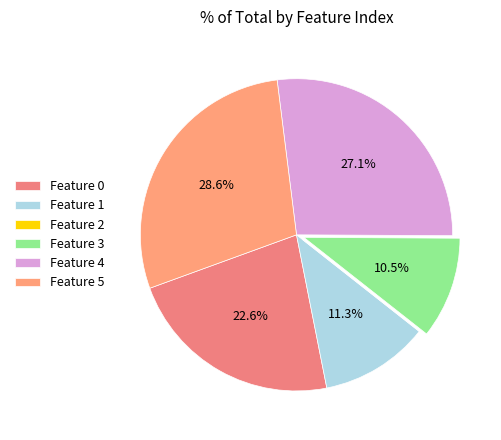

To the nearest percent, what is the average slice percentage?

17%